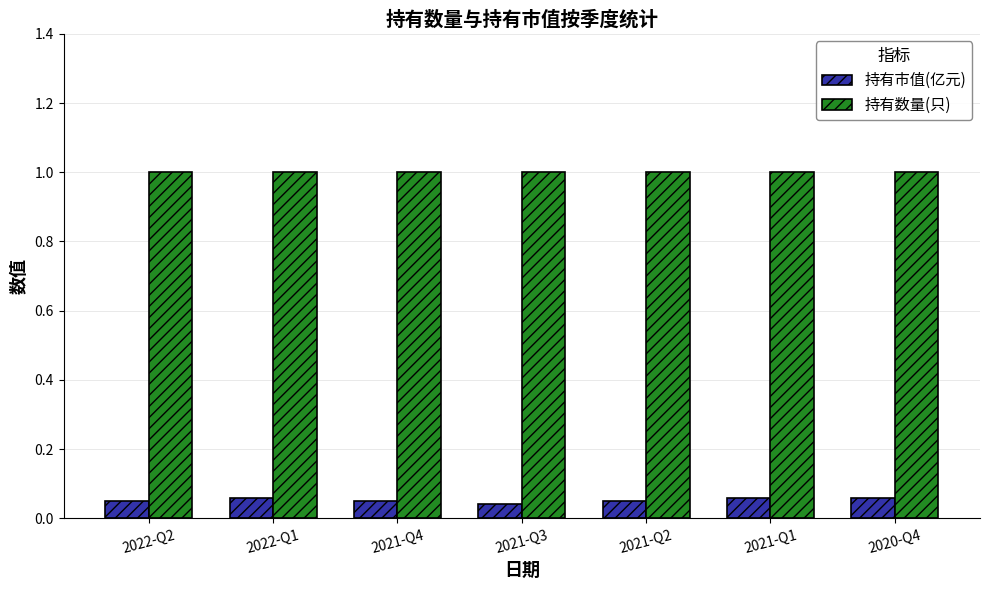

The value of 持有市值(亿元) at 2021-Q3 is 0.1. True or false?

False